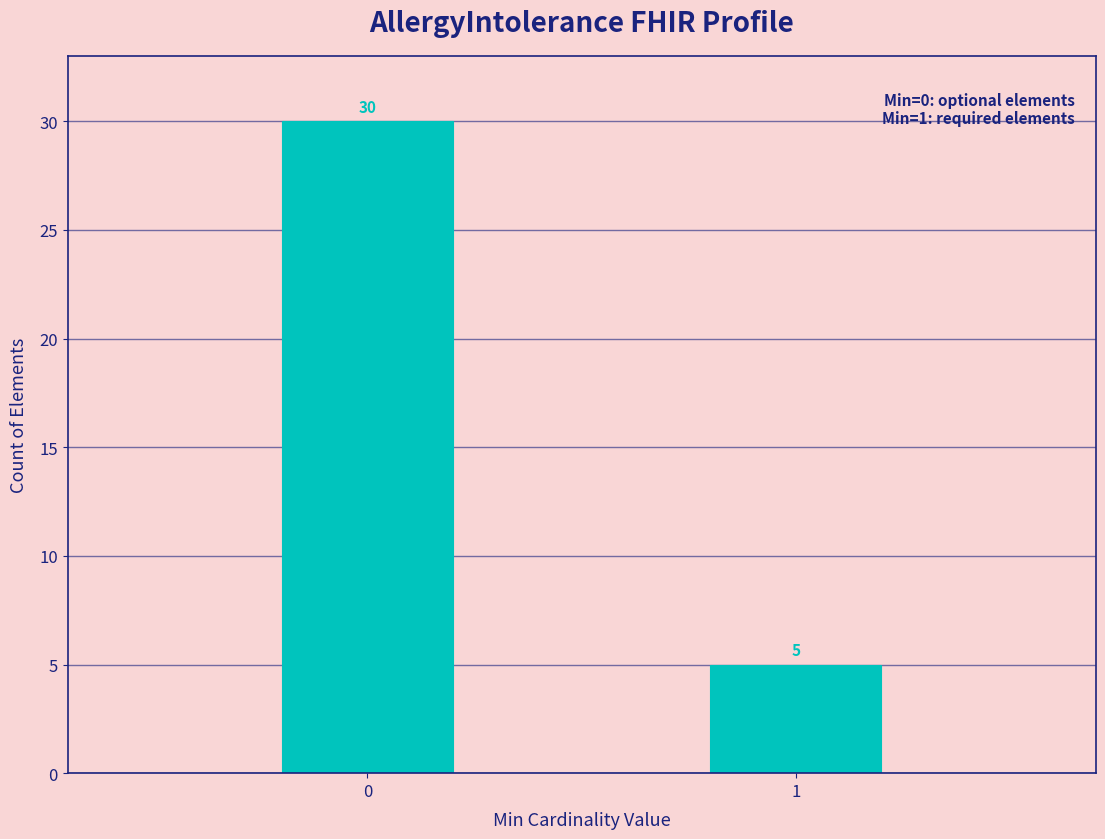

Reading left to right, what are all the values shown in this chart?

0=30	1=5